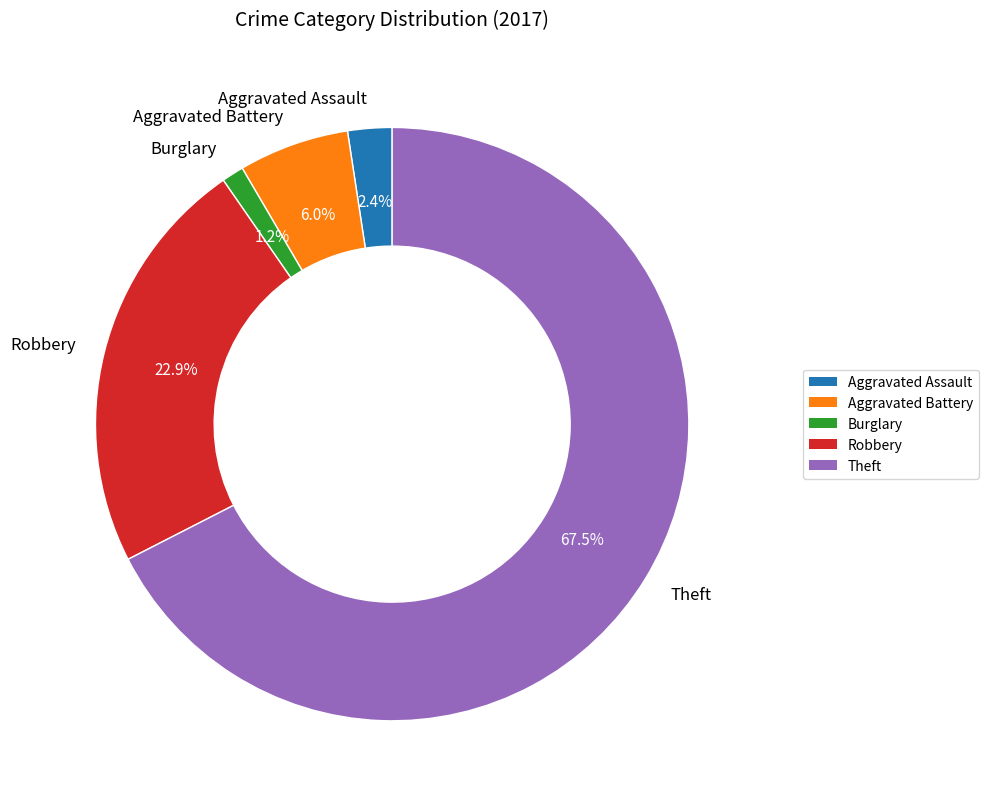

Which category has the biggest portion of the pie?

Theft